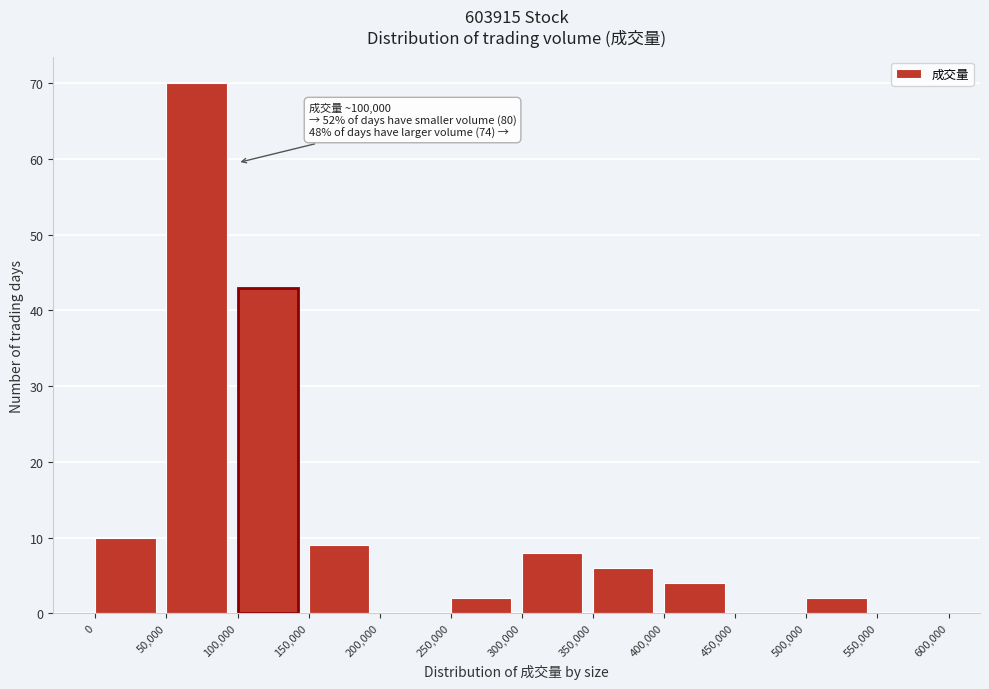

Over which range of the x-axis is the bar tallest?

50,000 to 100,000